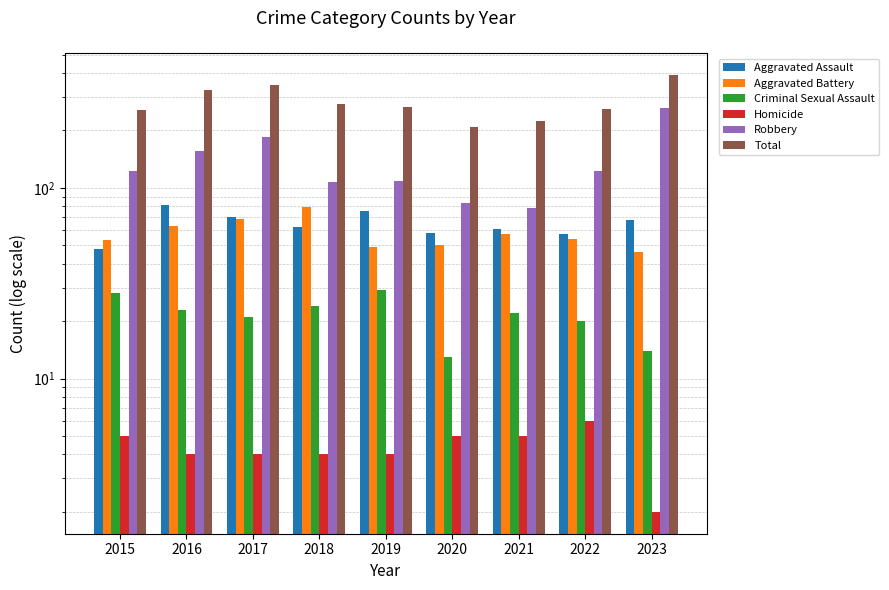

Reading right to left, extract all data points from this chart.

Aggravated Assault: 2023=68	2022=57	2021=61	2020=58	2019=76	2018=62	2017=70	2016=81	2015=48
Aggravated Battery: 2023=46	2022=54	2021=57	2020=50	2019=49	2018=79	2017=69	2016=63	2015=53
Criminal Sexual Assault: 2023=14	2022=20	2021=22	2020=13	2019=29	2018=24	2017=21	2016=23	2015=28
Homicide: 2023=2	2022=6	2021=5	2020=5	2019=4	2018=4	2017=4	2016=4	2015=5
Robbery: 2023=261	2022=123	2021=78	2020=83	2019=109	2018=107	2017=184	2016=157	2015=123
Total: 2023=391	2022=260	2021=223	2020=209	2019=267	2018=276	2017=348	2016=328	2015=257